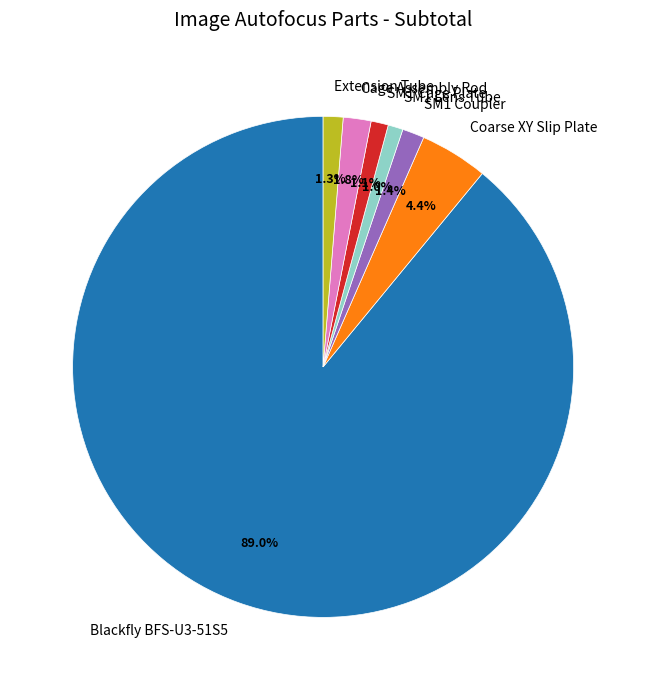

True or false: Cage Assembly Rod accounts for 10% of the total.

False